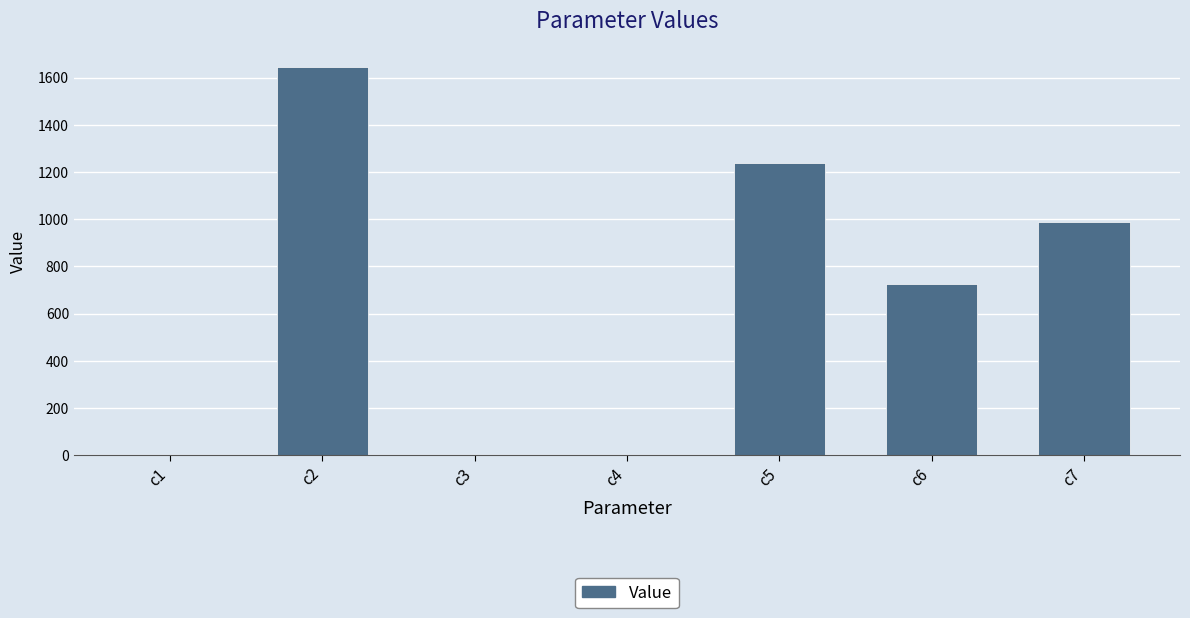

The value at c6 is 726.7. True or false?

True